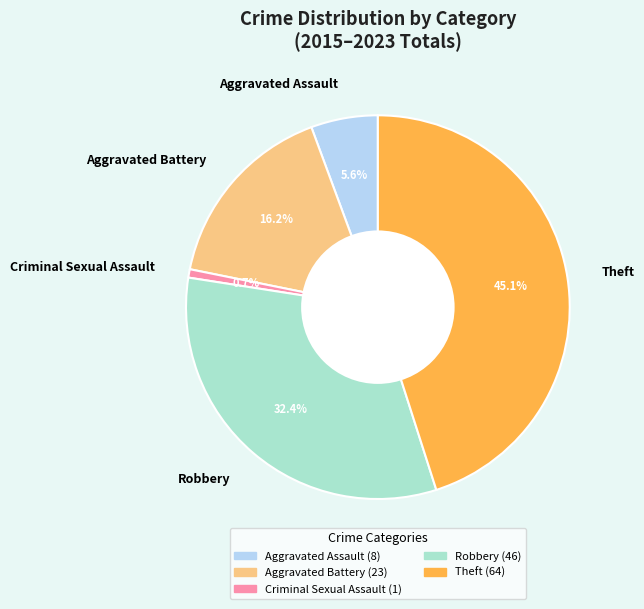

Which has a higher value, Aggravated Battery or Robbery?

Robbery